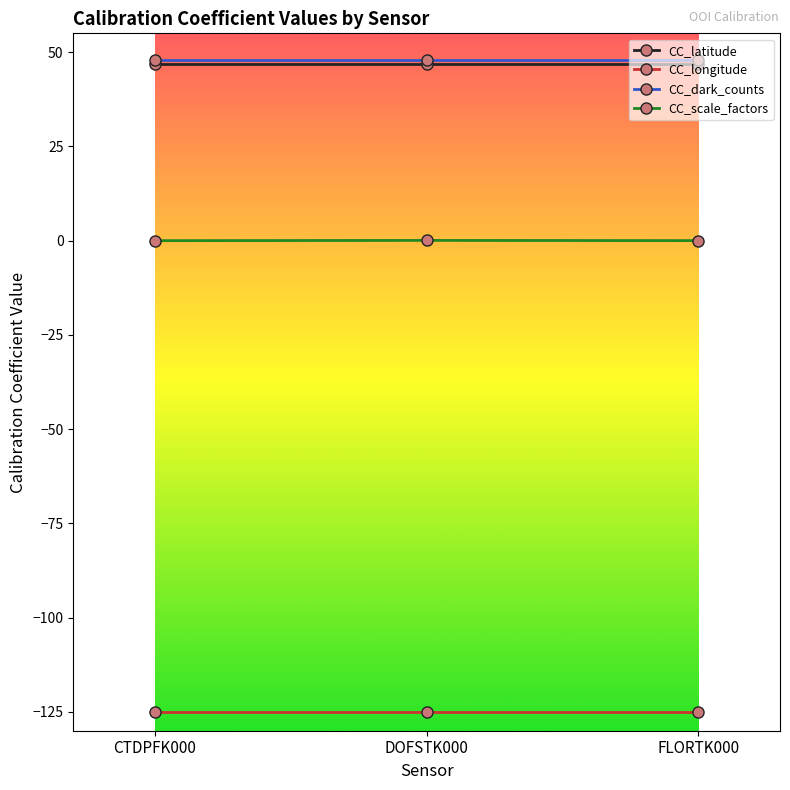

Is it true that CC_longitude equals -71.2 at DOFSTK000?

False